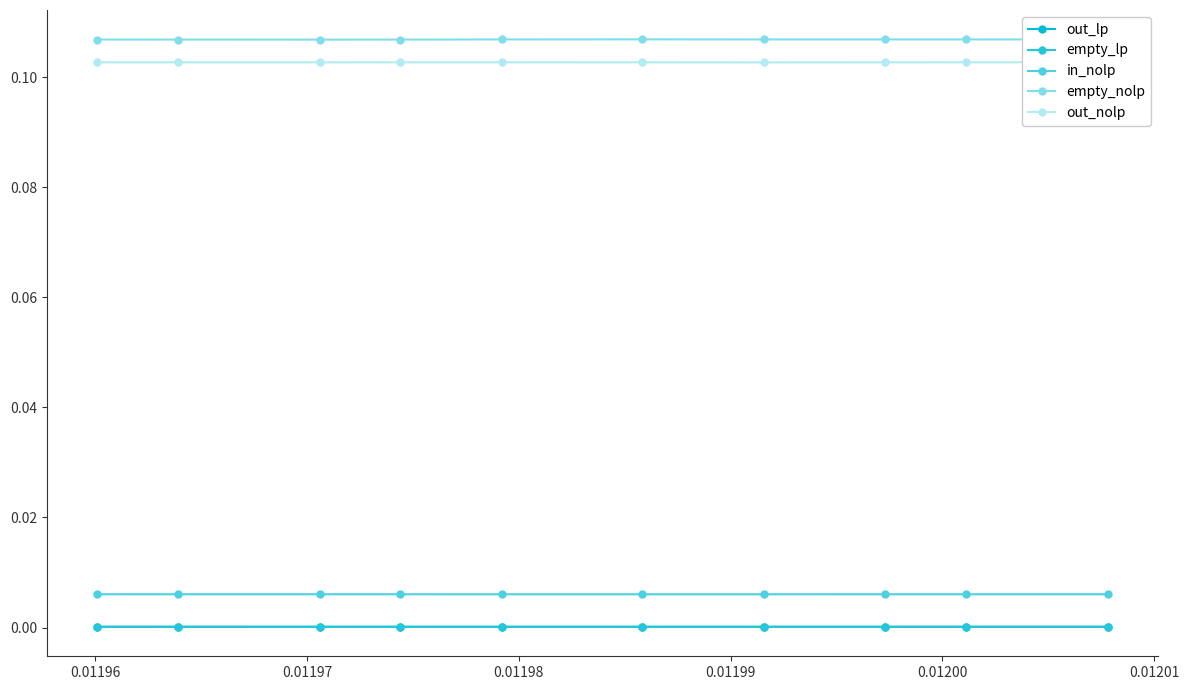

Which series has the largest total across all categories?

empty_nolp